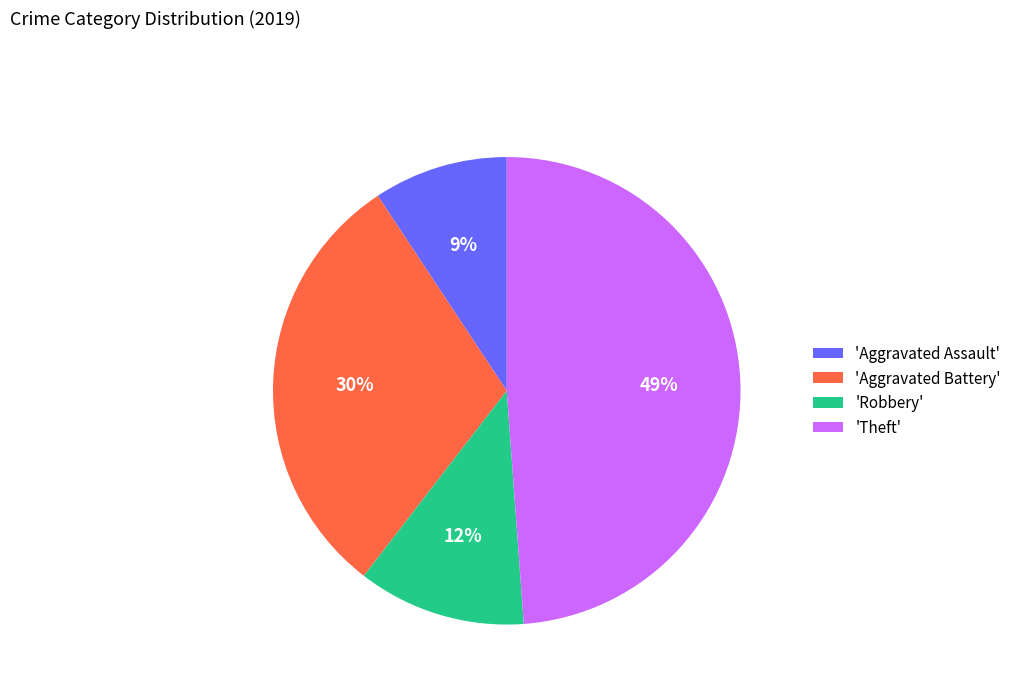

Is it true that 'Aggravated Battery' is 36% of the pie?

False